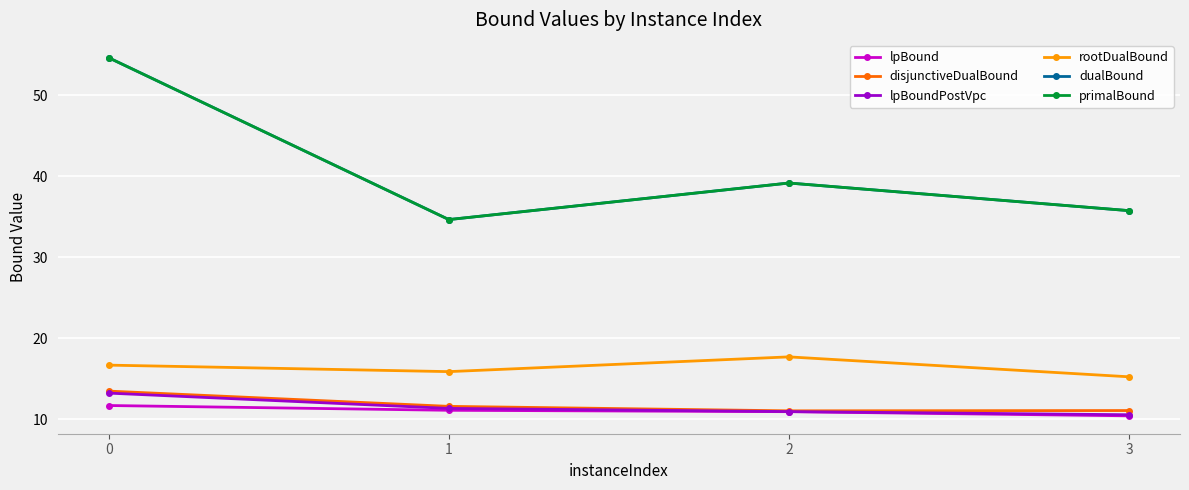

Does the chart have visible grid lines?

Yes